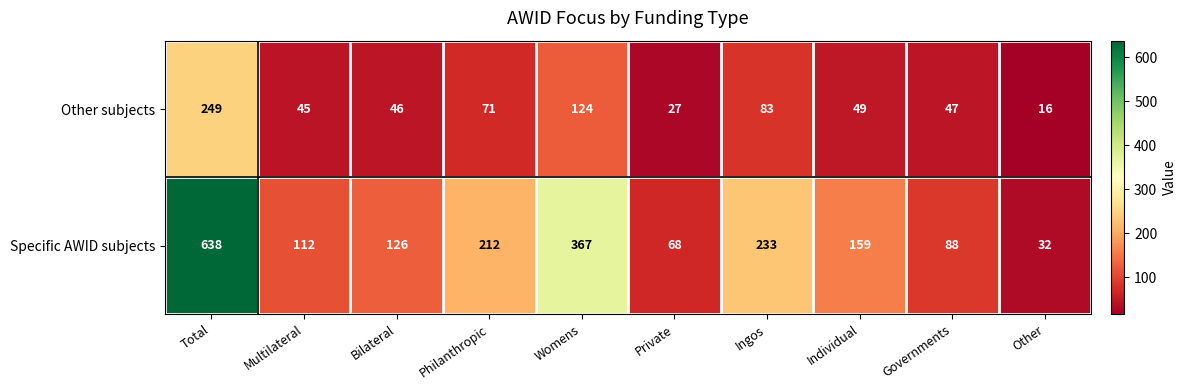

List the series in order of their overall mean, lowest first.

Other subjects, Specific AWID subjects